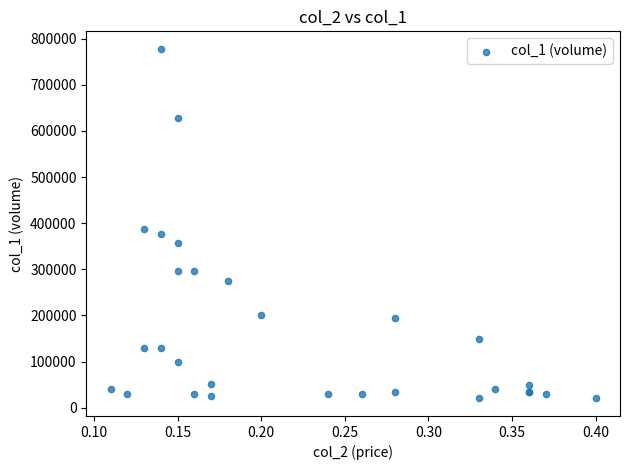

What Y value in the scatter plot is closest to 399000?

387000